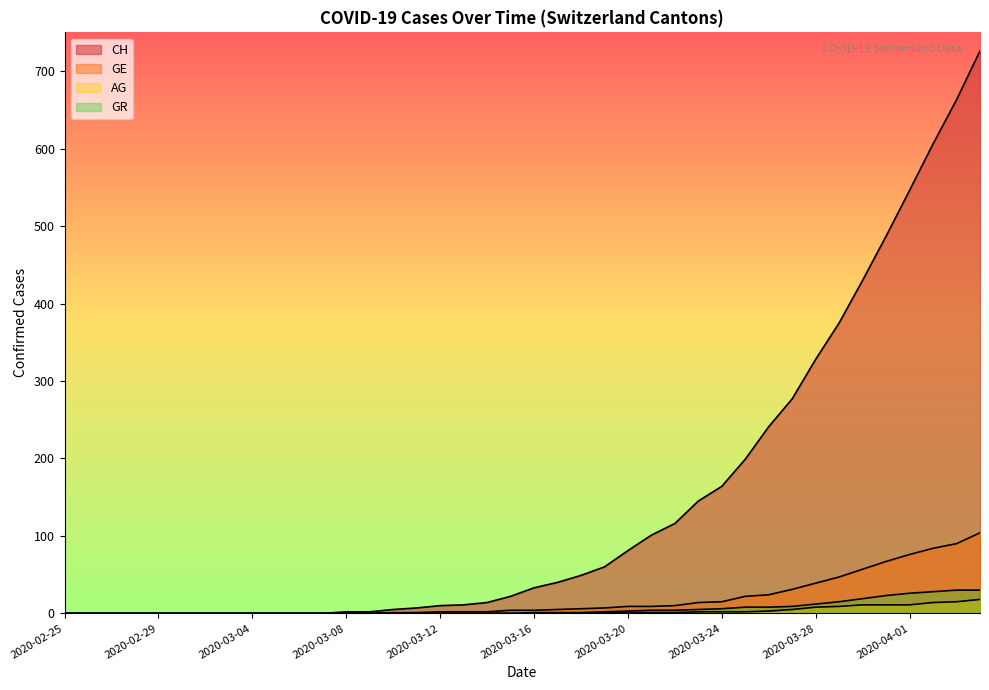

Which series has the largest total across all categories?

CH